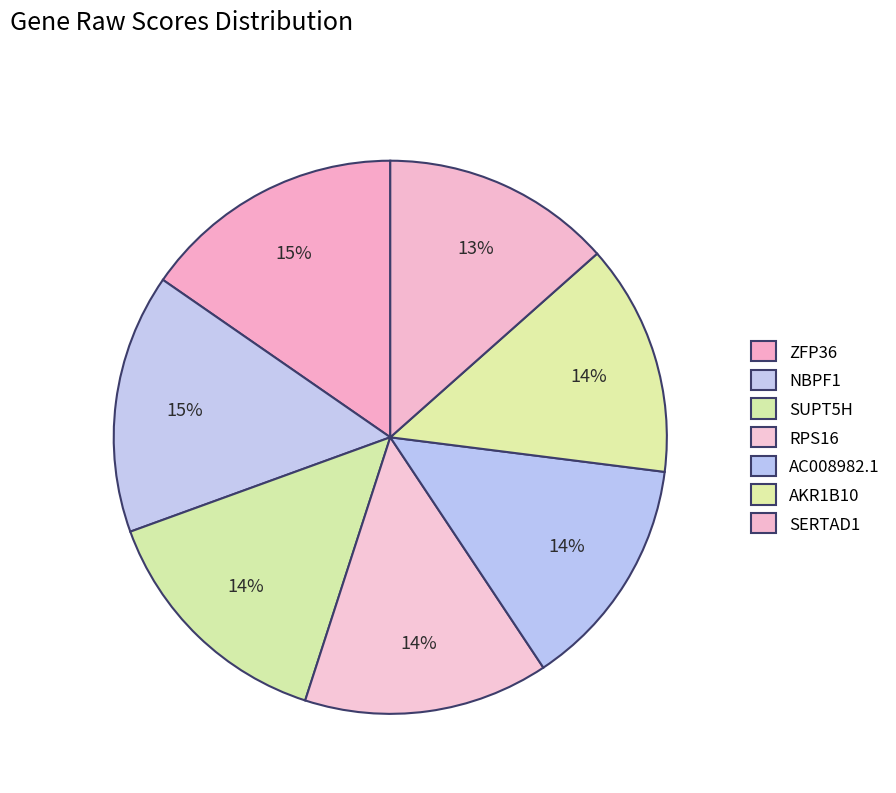

How many segments does this pie chart have?

7